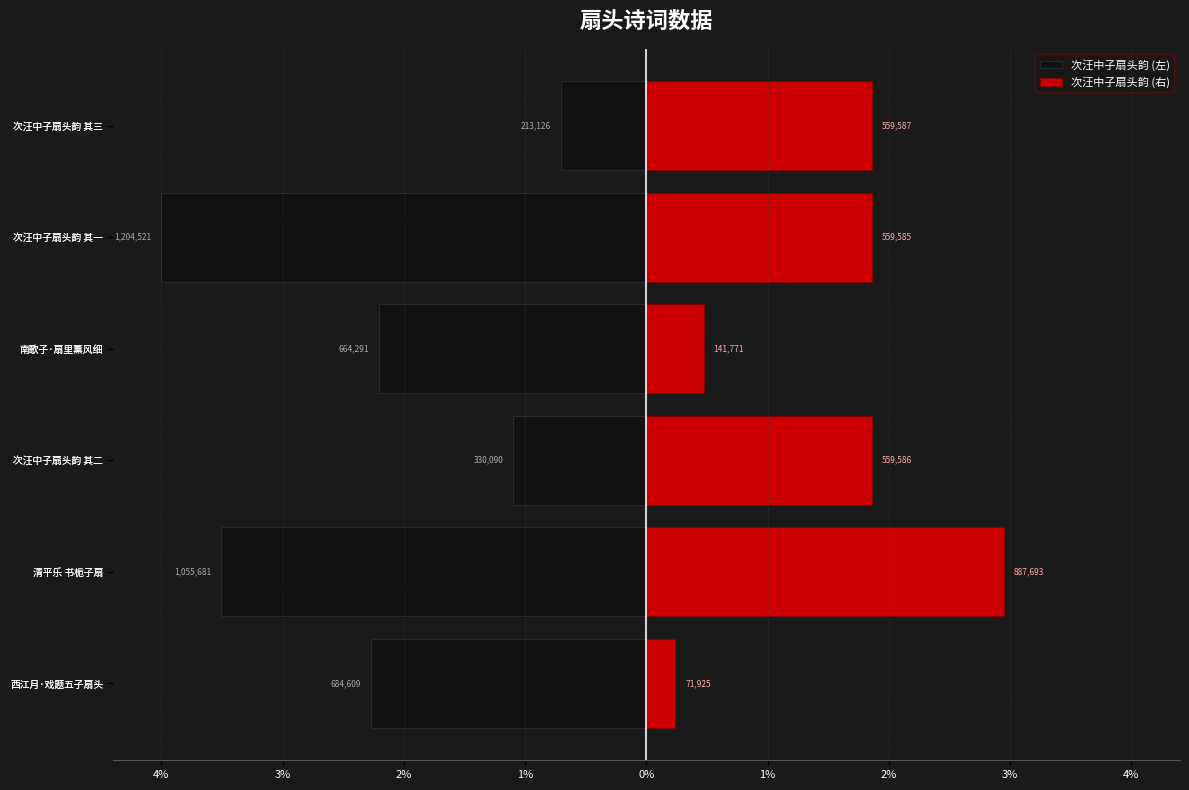

How many series are shown in this chart?

2